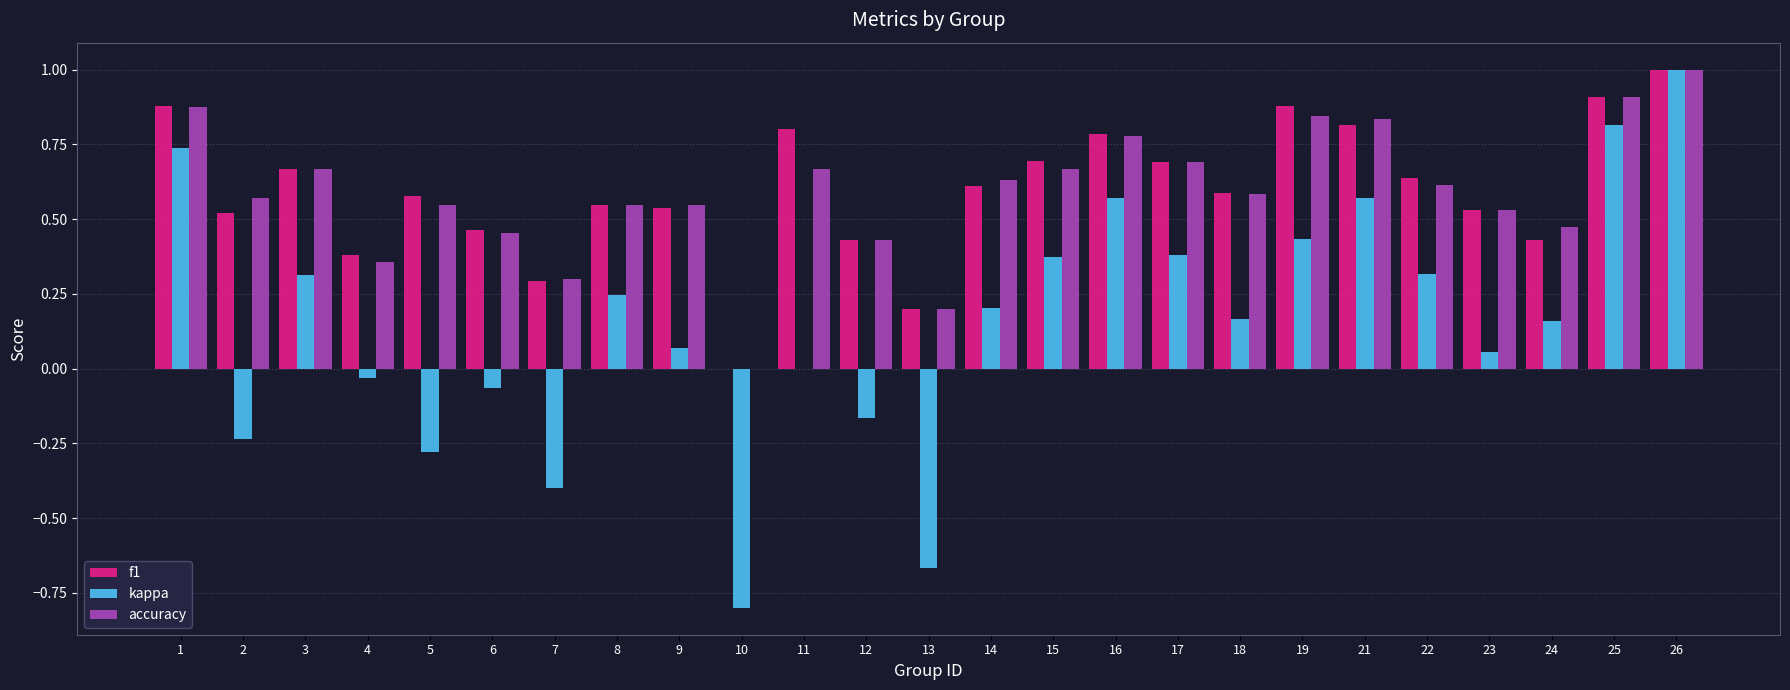

What is the maximum value shown in the chart?

1.0